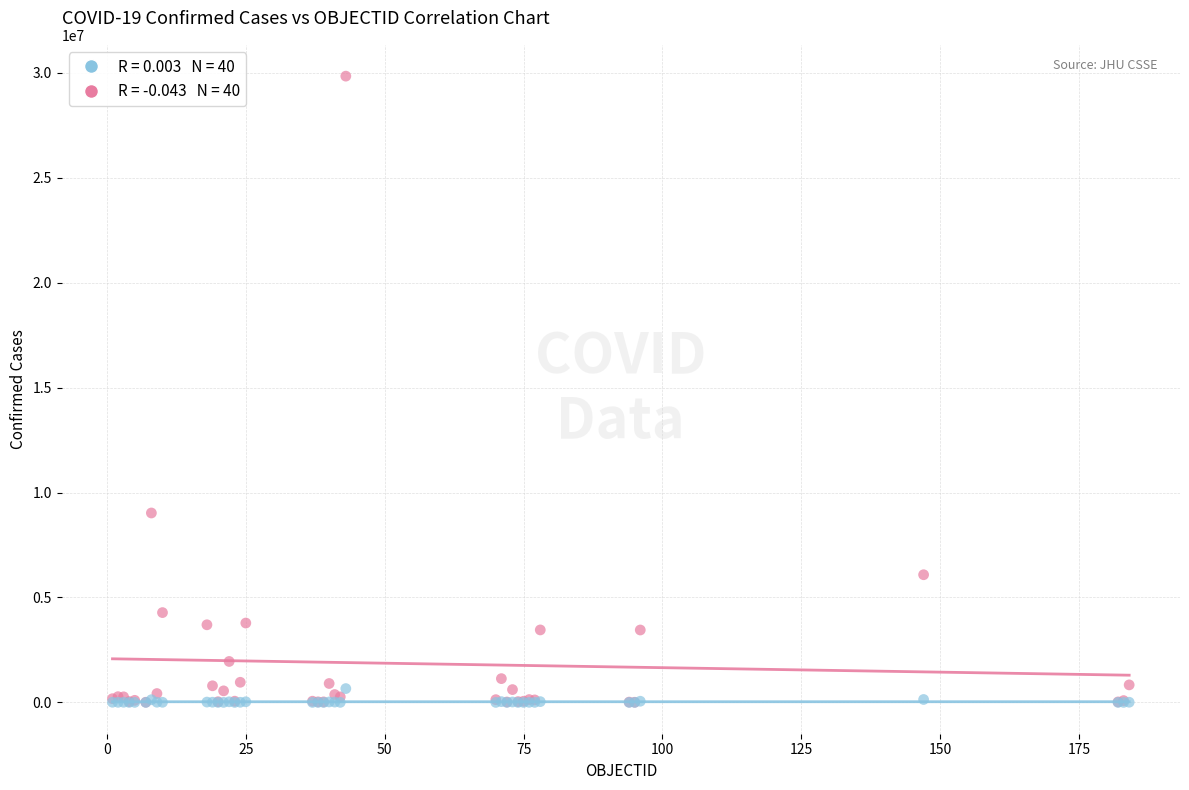

Across all series, what Y value is closest to 14919556?

9025257